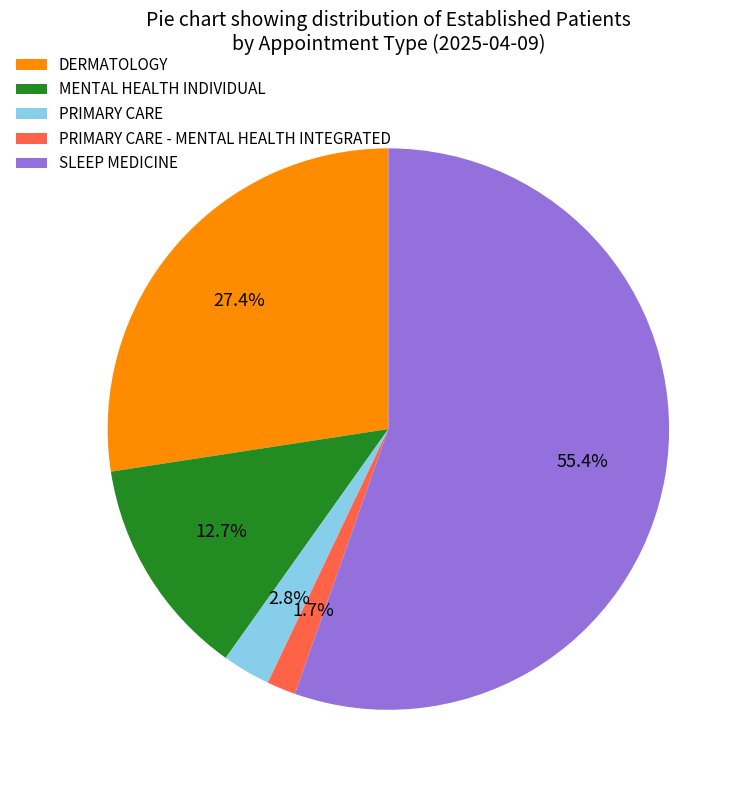

Between PRIMARY CARE - MENTAL HEALTH INTEGRATED and DERMATOLOGY, which is larger?

DERMATOLOGY